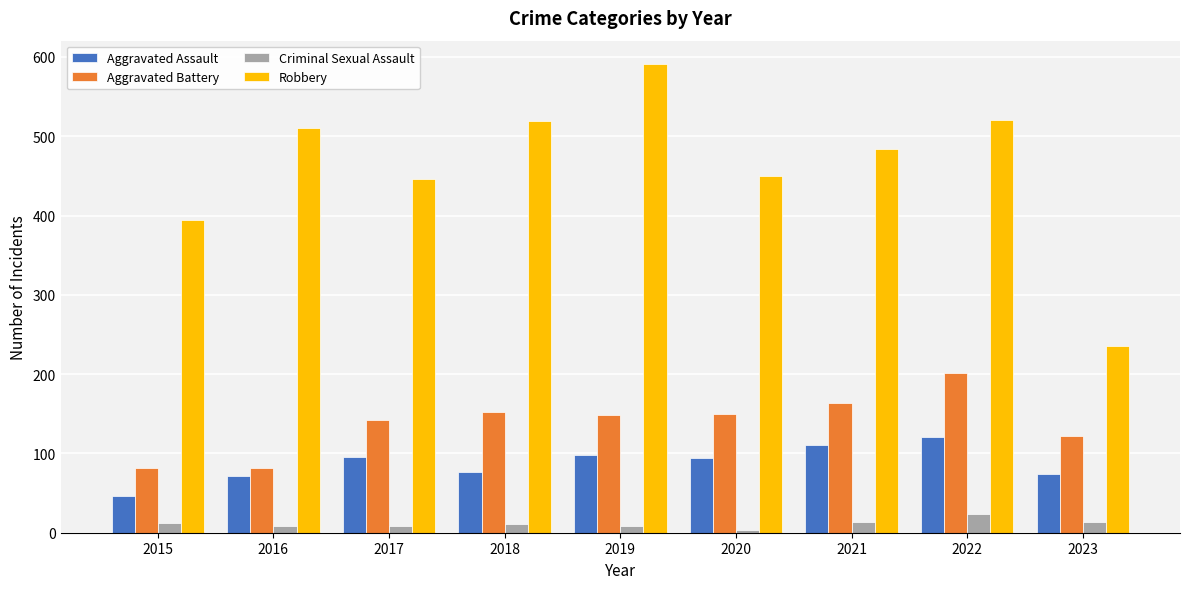

What is the average value of the Aggravated Assault series?

87